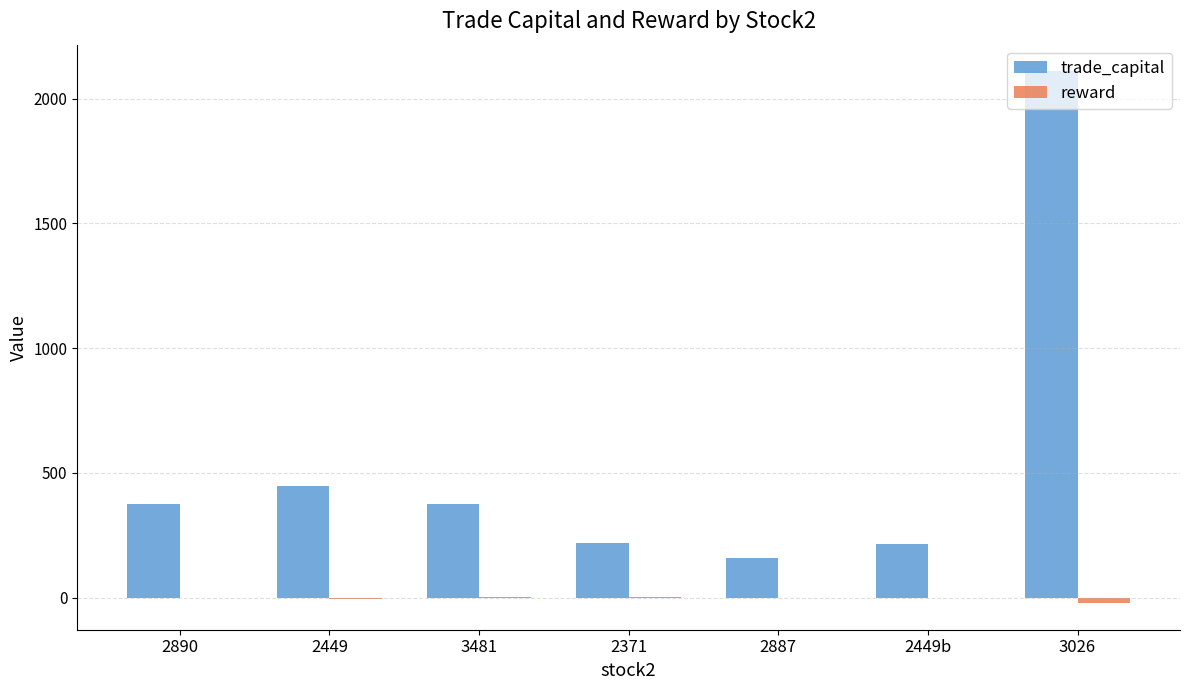

How many distinct data groups are displayed?

2